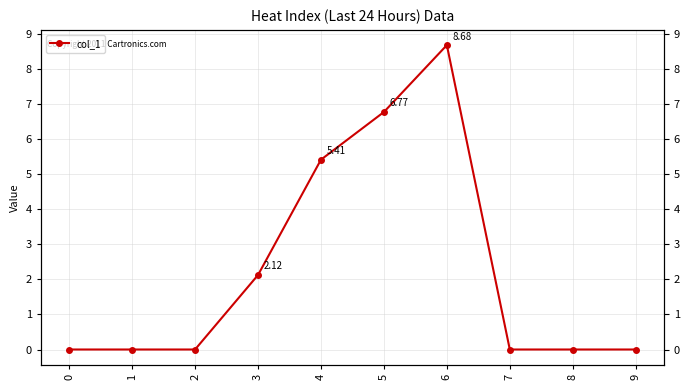

At which label is the value closest to 4?

4